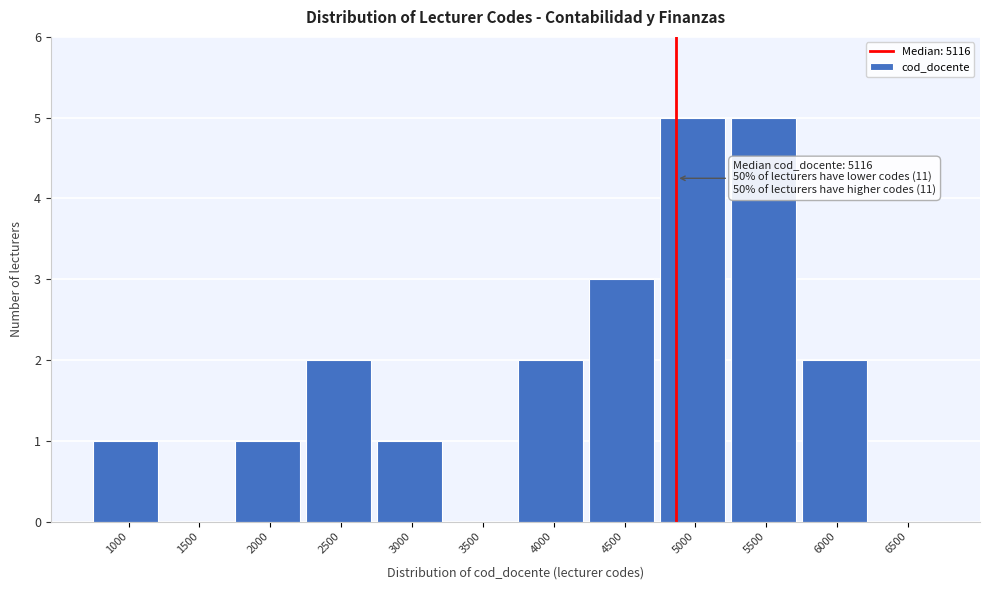

Reading right to left, extract all data points from this chart.

6500=0	6000=2	5500=5	5000=5	4500=3	4000=2	3500=0	3000=1	2500=2	2000=1	1500=0	1000=1